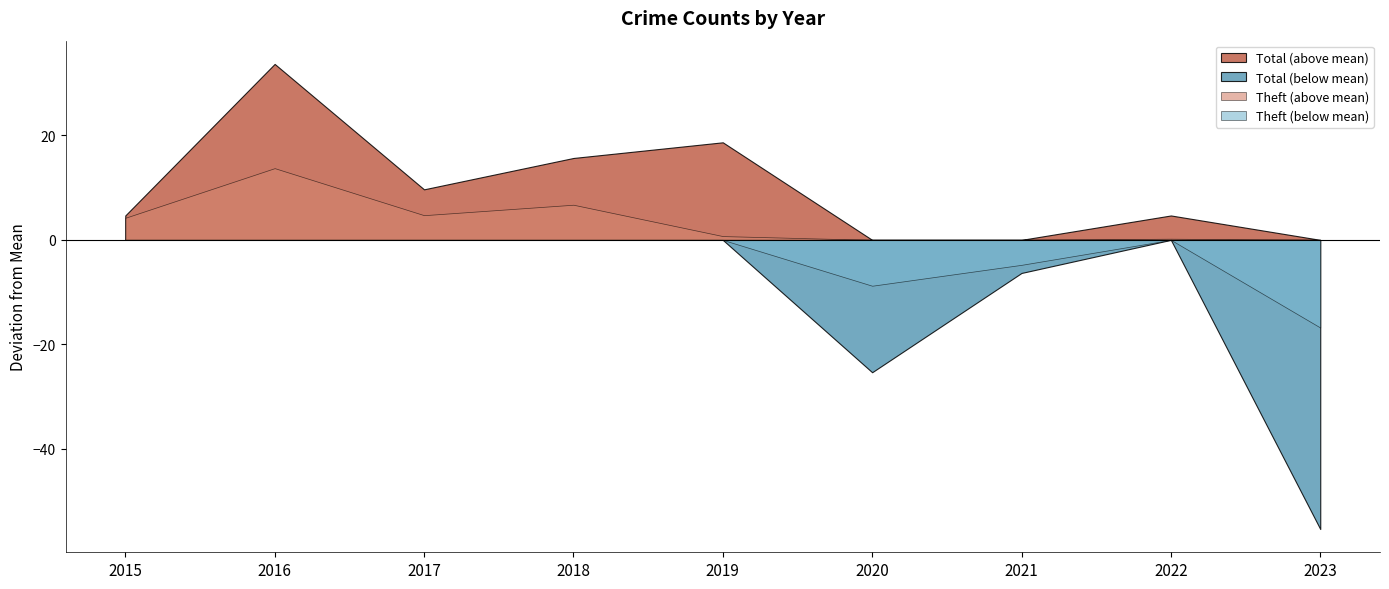

Rank the series by their average value, from lowest to highest.

Total (below mean), Theft (below mean), Theft (above mean), Total (above mean)